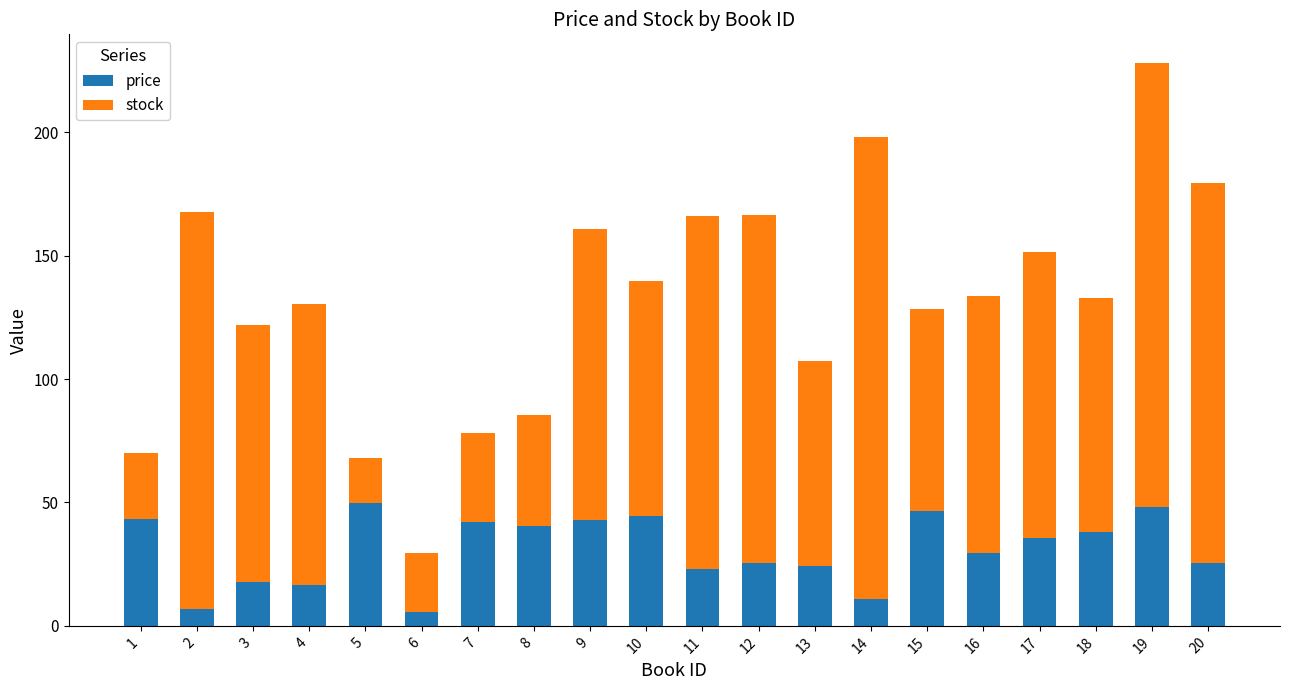

What is the minimum value for price?

5.5